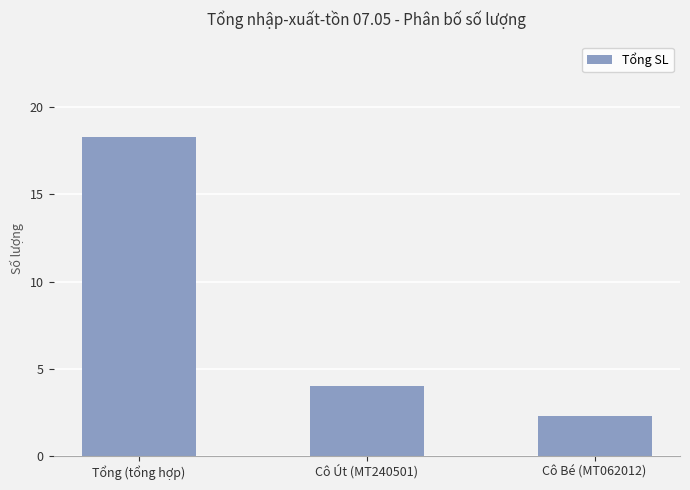

Rank the categories by value from highest to lowest.

Tổng (tổng hợp), Cô Út (MT240501), Cô Bé (MT062012)